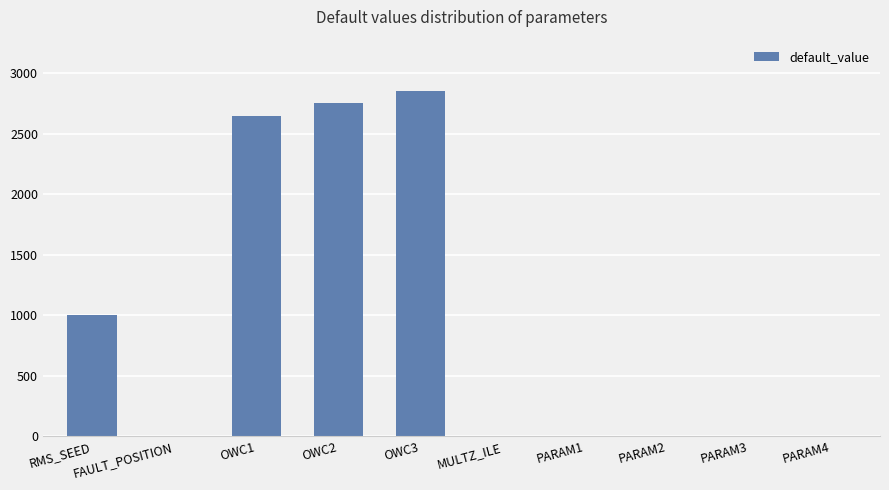

Are the bars horizontal?

No